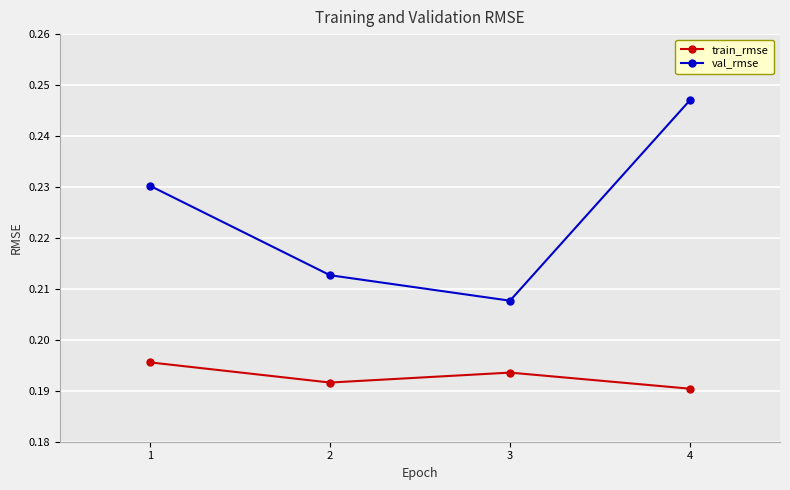

Count the number of data series in this chart.

2